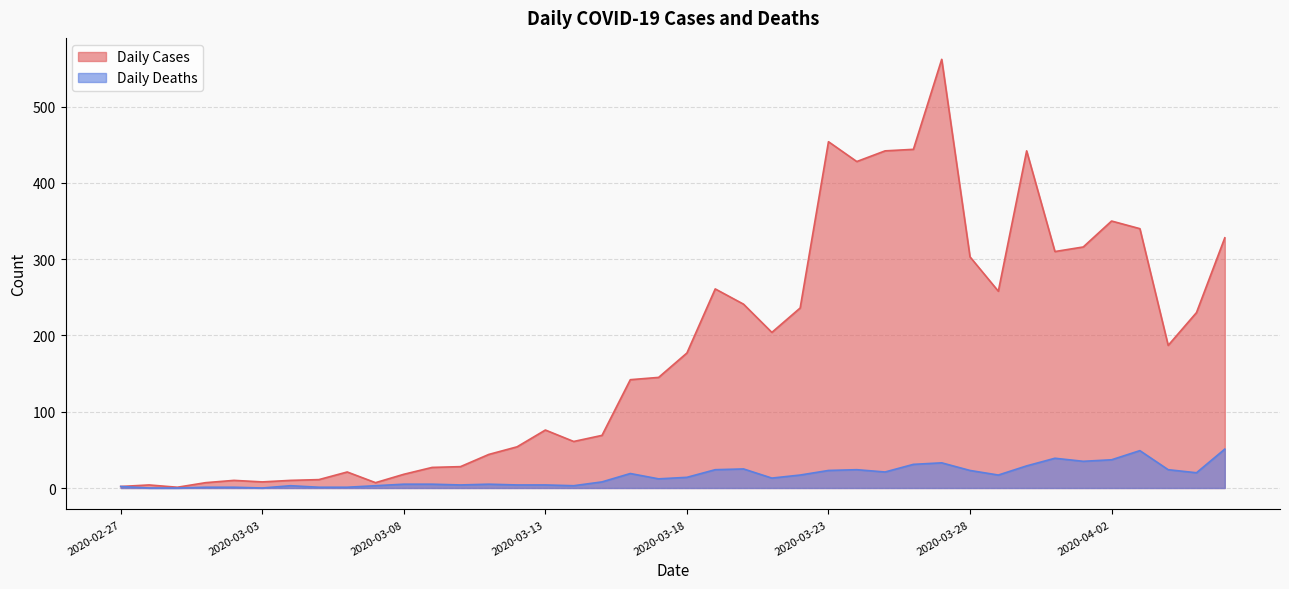

What is the minimum value for Daily Cases?

1